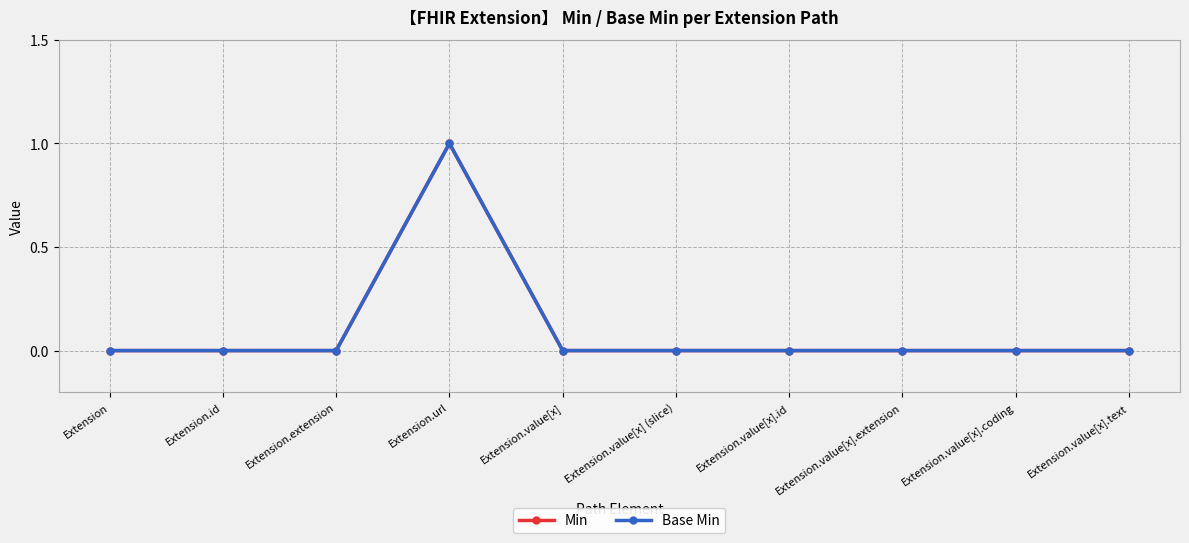

Reading left to right, list all the values displayed in this chart.

Min: 0	0	0	1	0	0	0	0	0	0
Base Min: 0	0	0	1	0	0	0	0	0	0